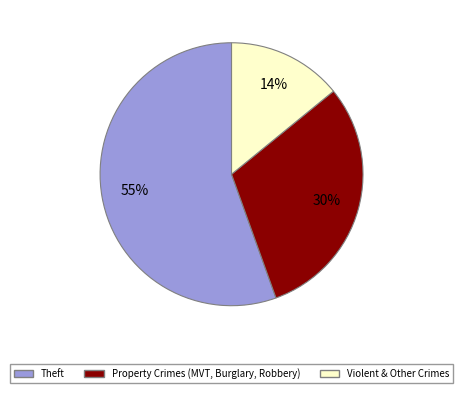

To the nearest percent, what is the combined percentage of Theft and Violent & Other Crimes?

70%